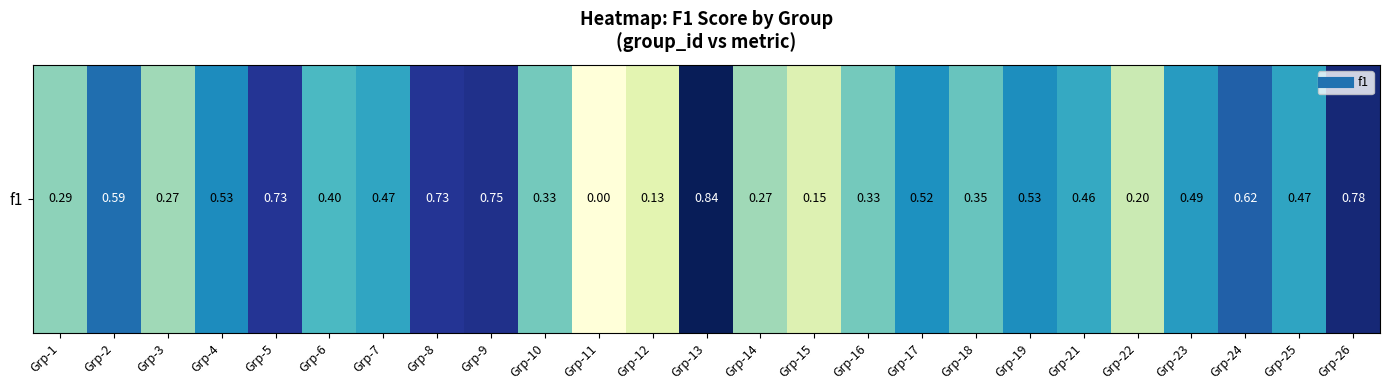

Where is the data nearest to the value 0?

Grp-11